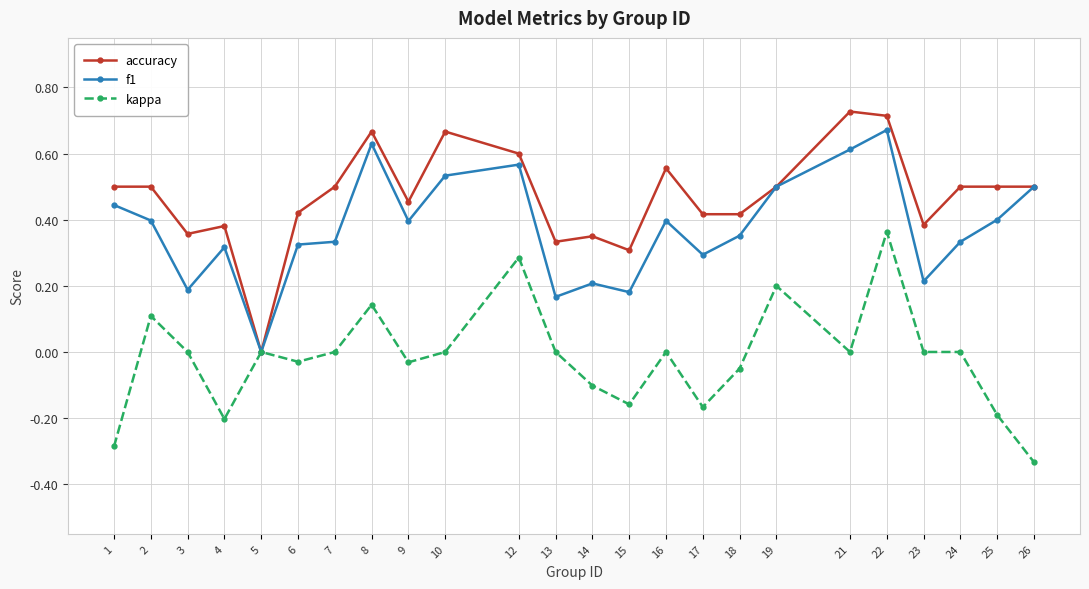

Which label corresponds to the largest value in the chart?

21